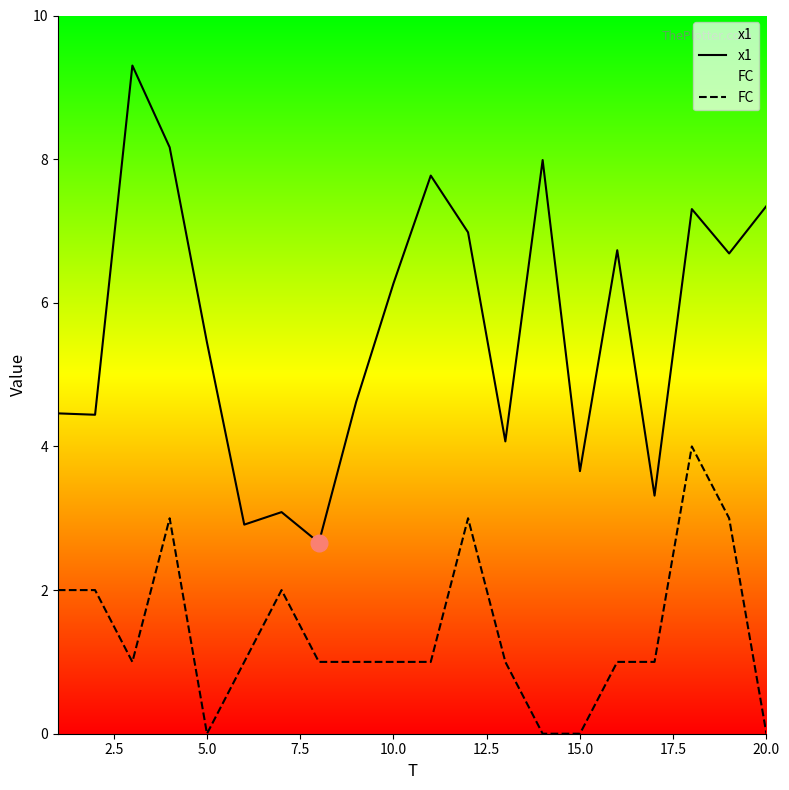

What is the difference between the maximum and minimum values in the x1 series?

6.6